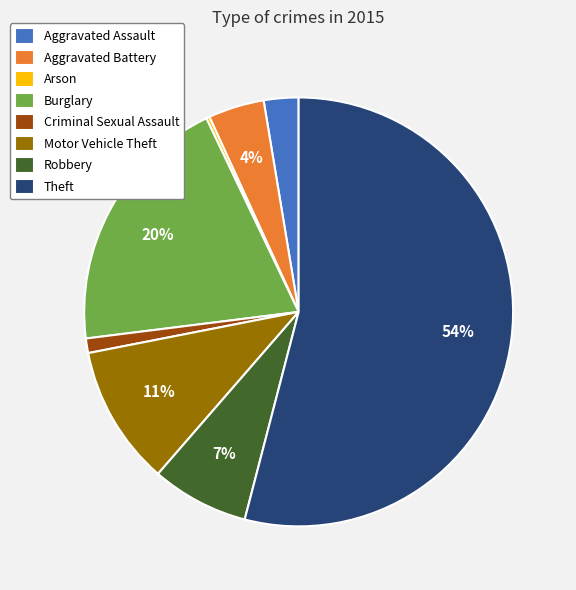

True or false: Motor Vehicle Theft accounts for 11% of the total.

True